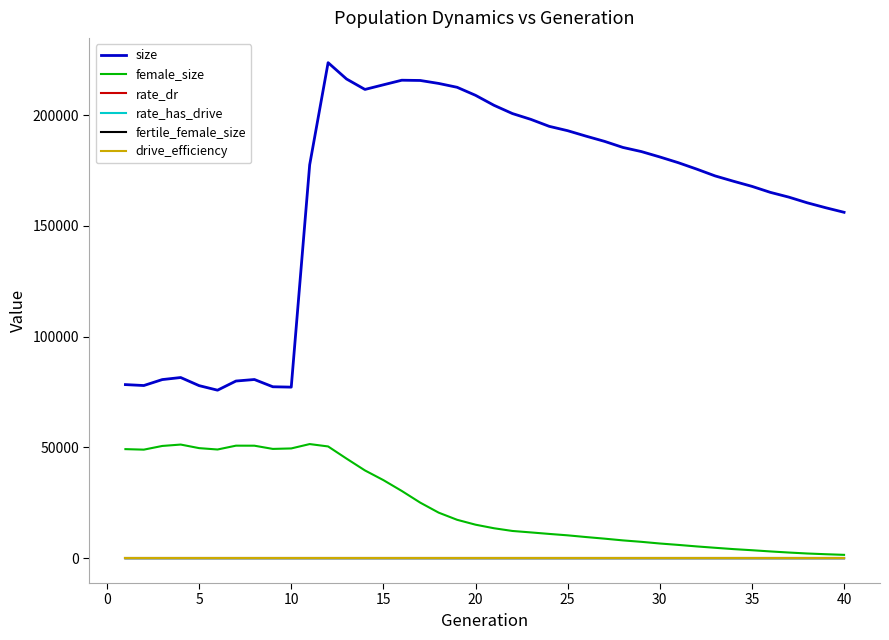

What is the greatest value displayed?

223715.0